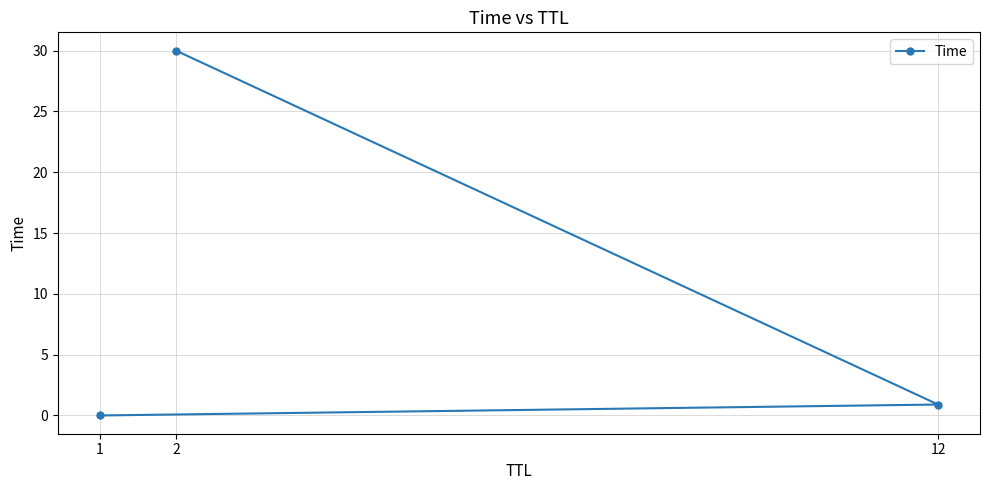

Which has a higher value, 12 or 1?

12